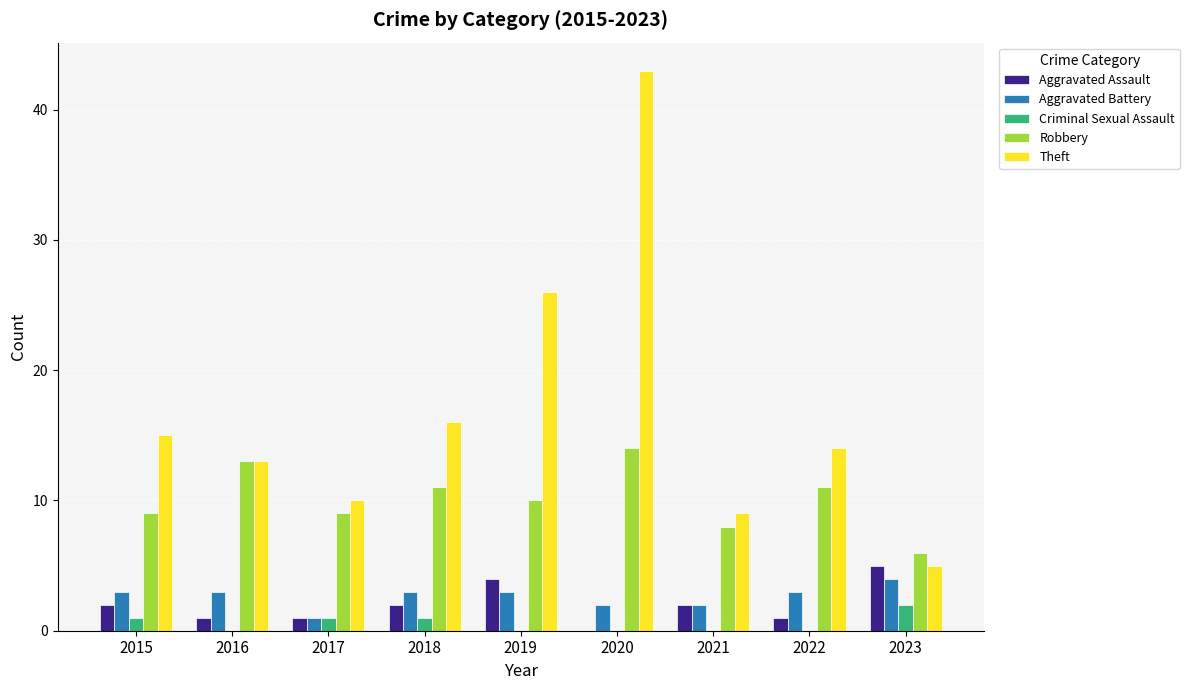

Which category has the highest value across all series?

2020